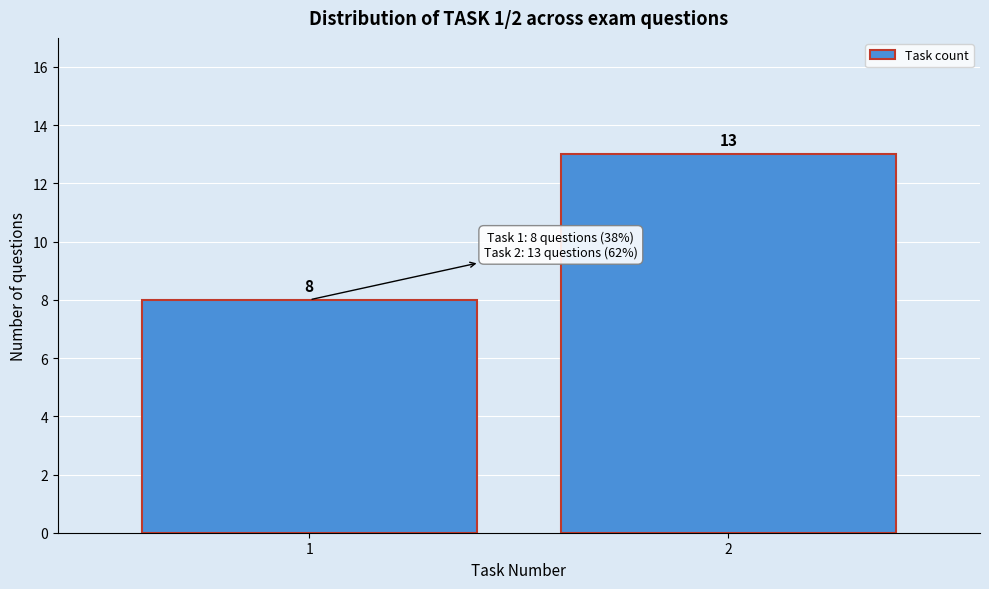

Reading left to right, list all the values displayed in this chart.

8	13